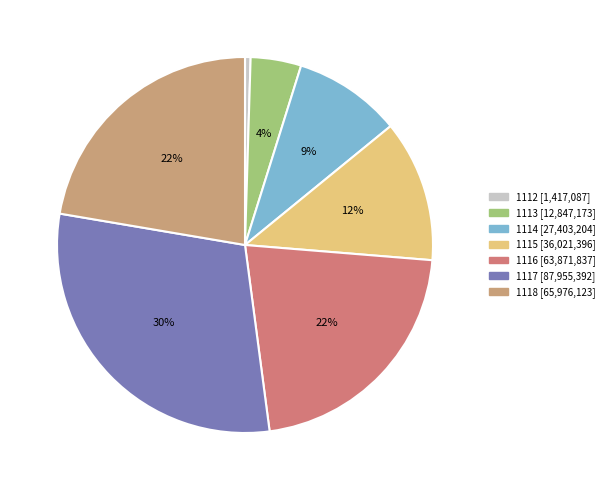

To the nearest percent, what is the average slice percentage?

14%